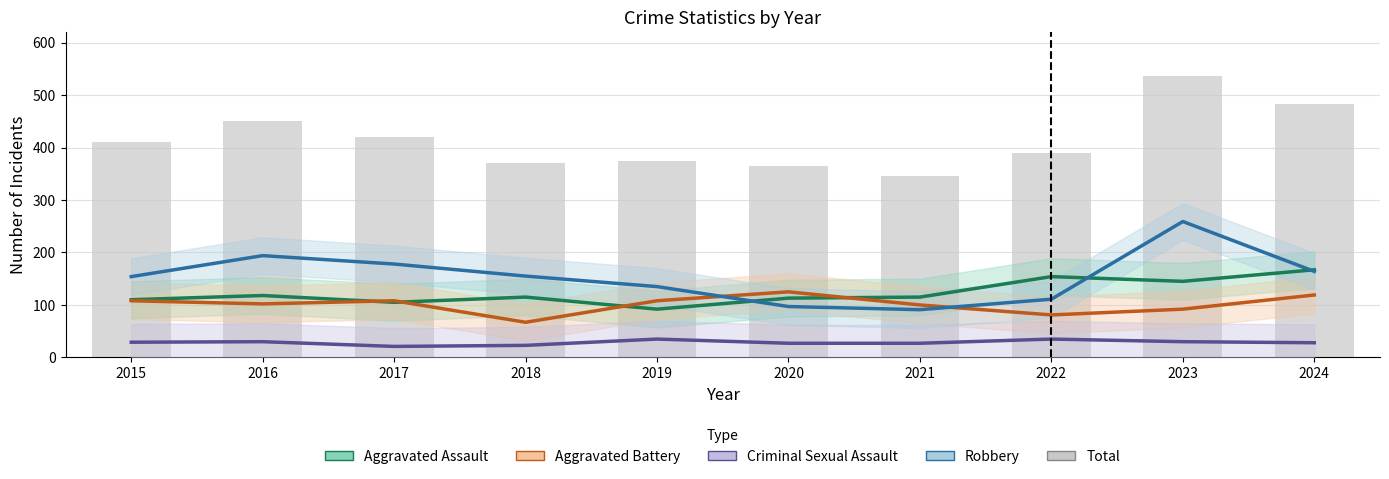

Reading left to right, extract all data points from this chart.

Aggravated Assault: 110	118	105	115	92	113	115	154	145	167
Aggravated Battery: 108	102	108	67	108	125	100	81	92	119
Criminal Sexual Assault: 29	30	21	23	35	27	27	35	30	28
Robbery: 154	194	178	155	135	97	91	111	259	164
Total: 410	451	420	370	375	364	346	390	536	482